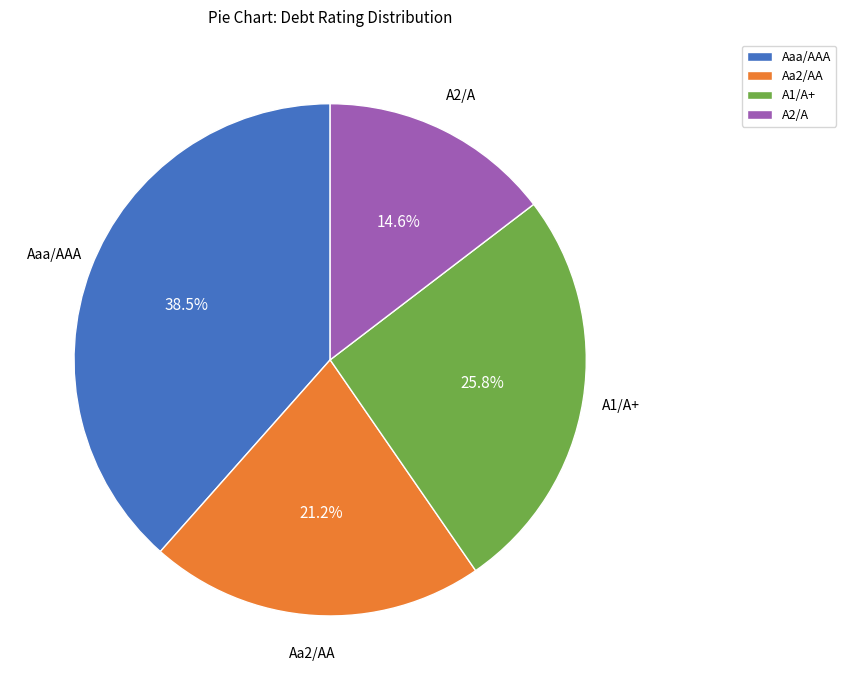

Is it true that Aa2/AA is 37% of the pie?

False